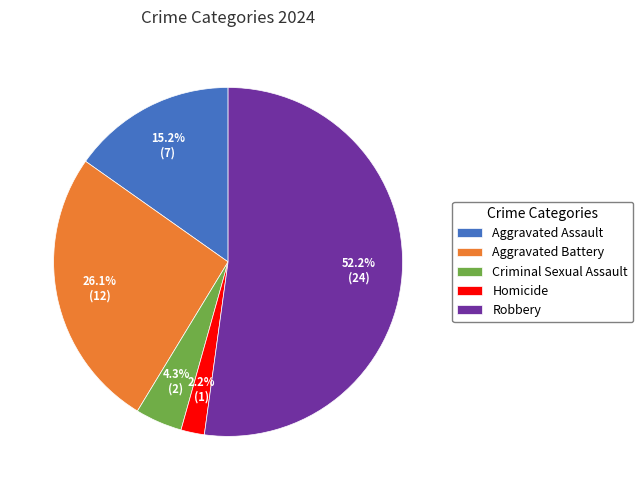

What is the total percentage of Criminal Sexual Assault and Robbery?

56.5%